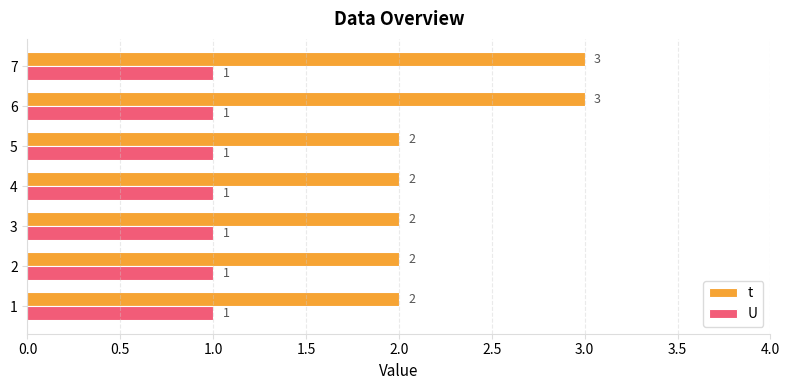

The value of U at 5 is 1. True or false?

True